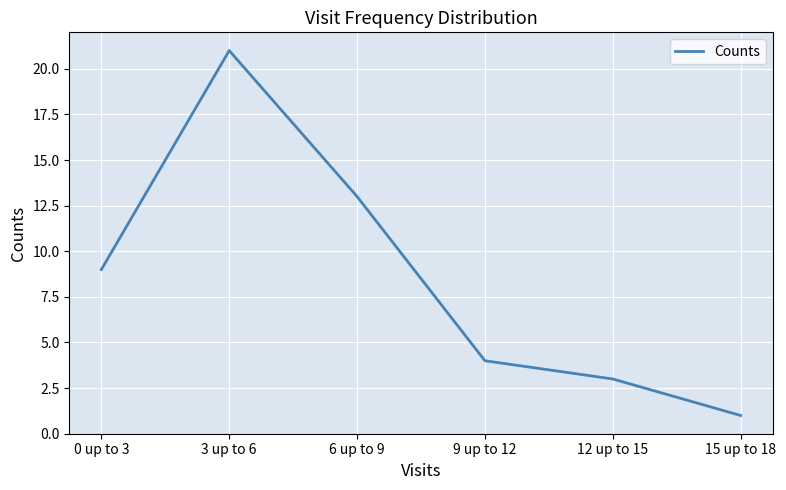

What is the change in value from 9 up to 12 to 15 up to 18?

-3